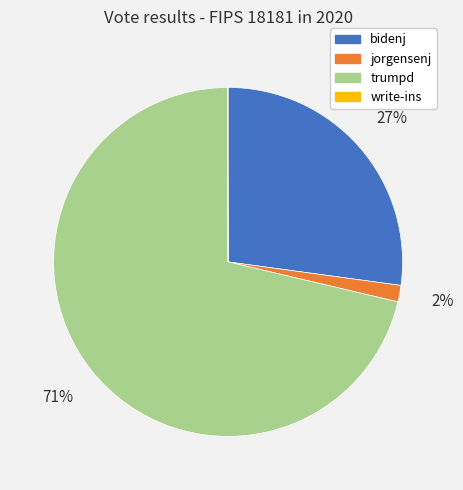

Which has a higher value, trumpd or jorgensenj?

trumpd